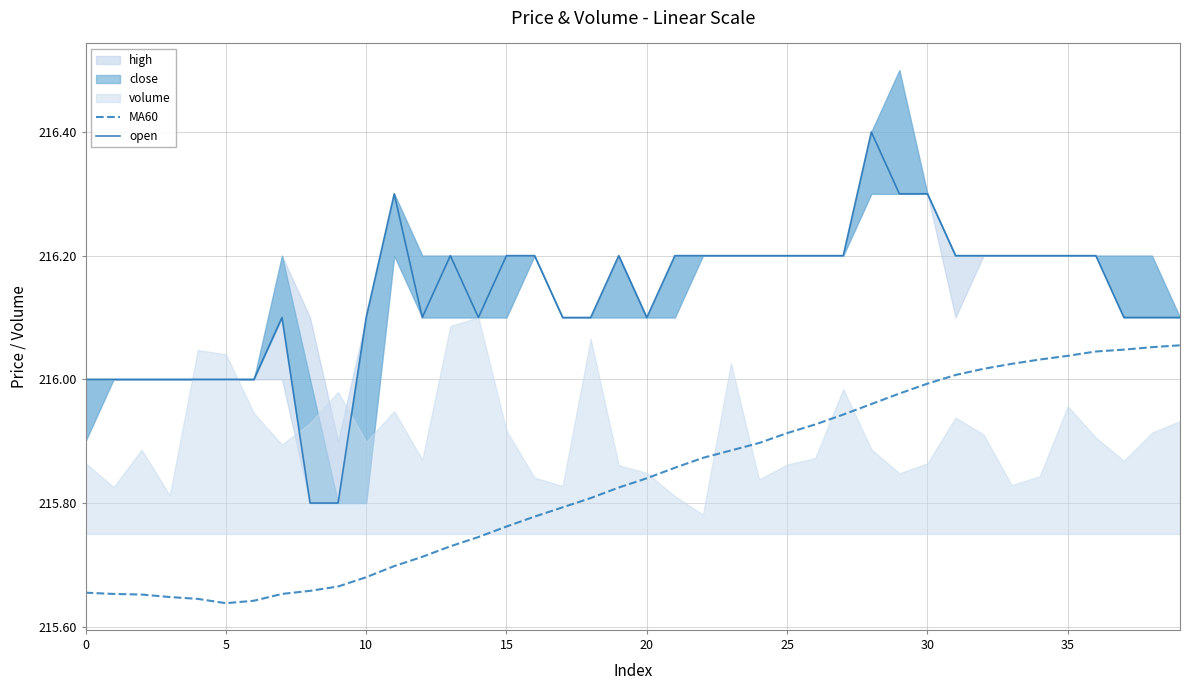

How many lines are shown in the chart?

2